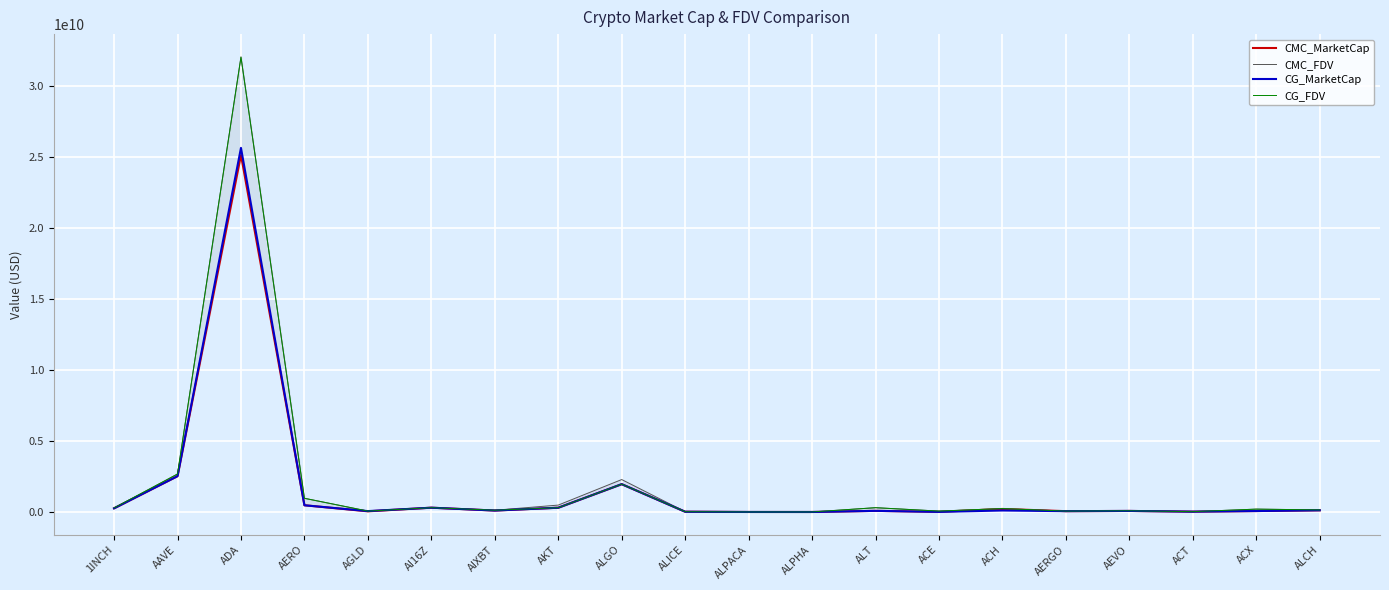

Is it true that CMC_MarketCap equals 133703900.1 at AERGO?

False